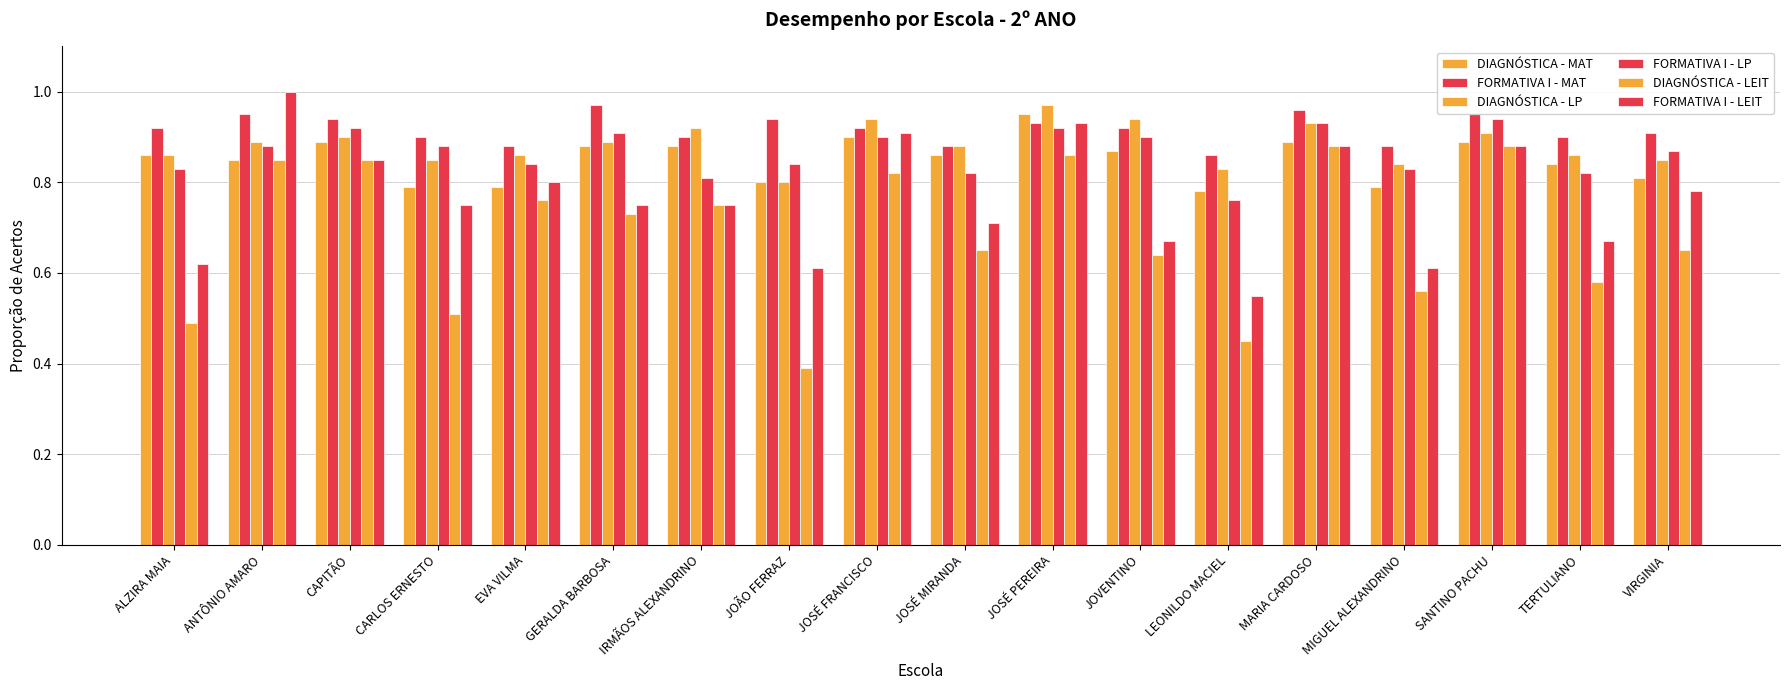

What position from the right is JOÃO FERRAZ?

11